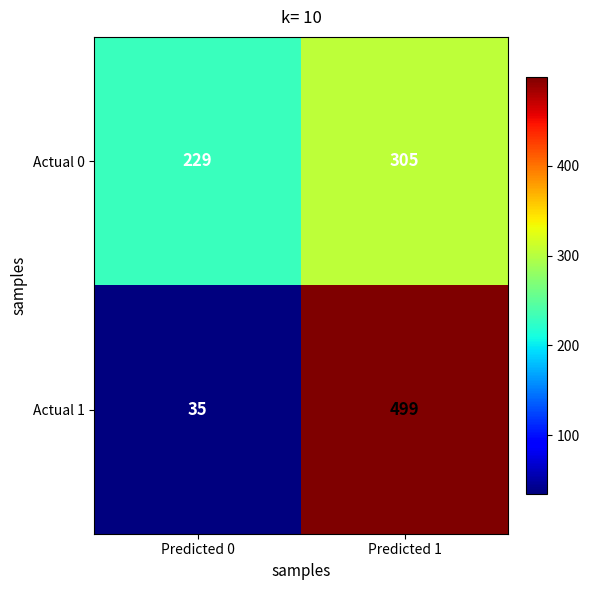

The Actual 1 series shows 243 at Predicted 1. True or false?

False